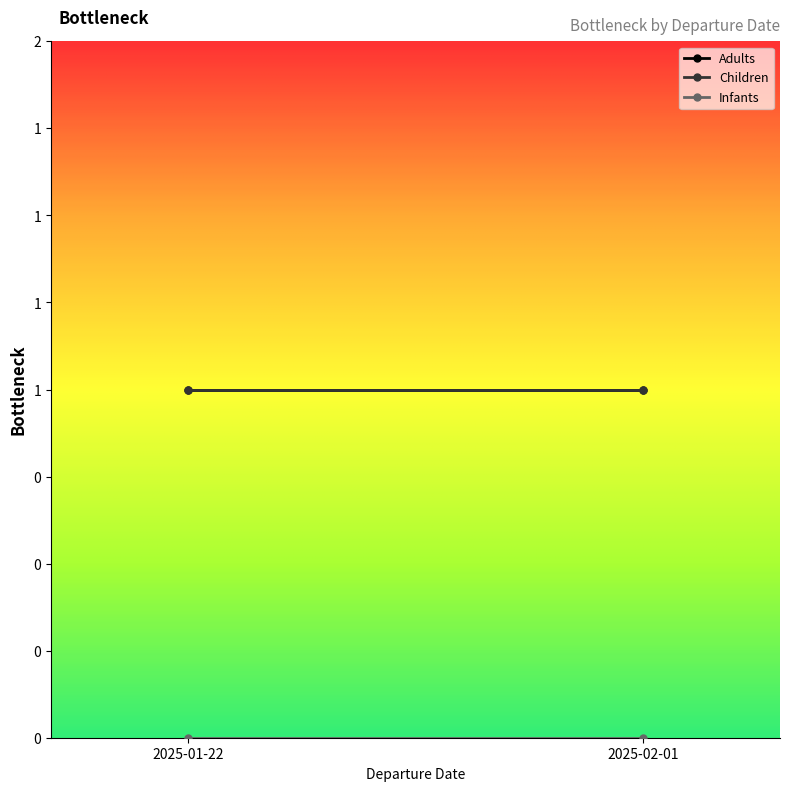

Between 2025-01-22 and 2025-02-01, which series saw the biggest shift?

Adults